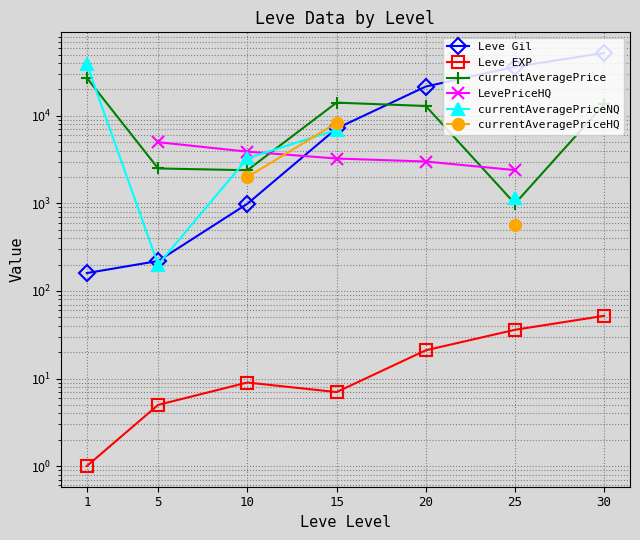

What is the difference between the maximum and minimum values in the Leve Gil series?

52060.0